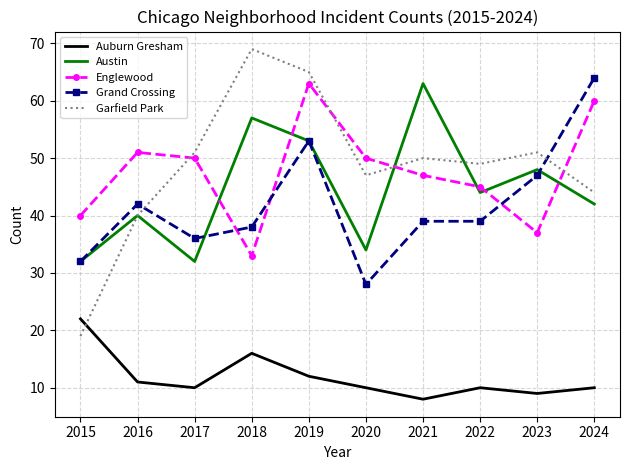

Is it true that Englewood equals 63 at 2019?

True